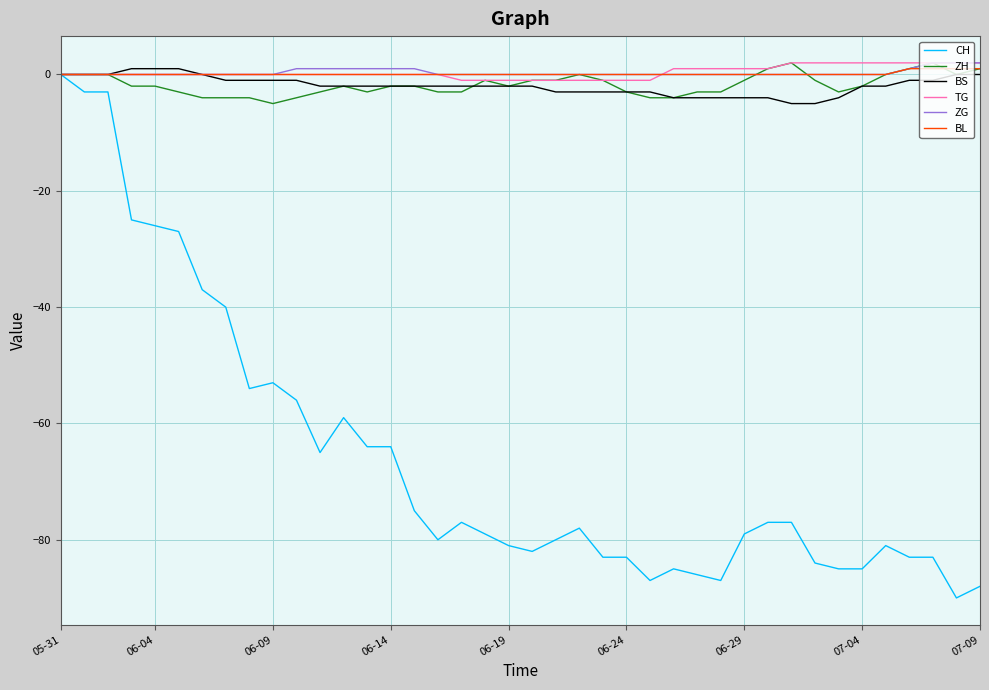

What is the difference between the second highest and second lowest values in the ZG series?

2